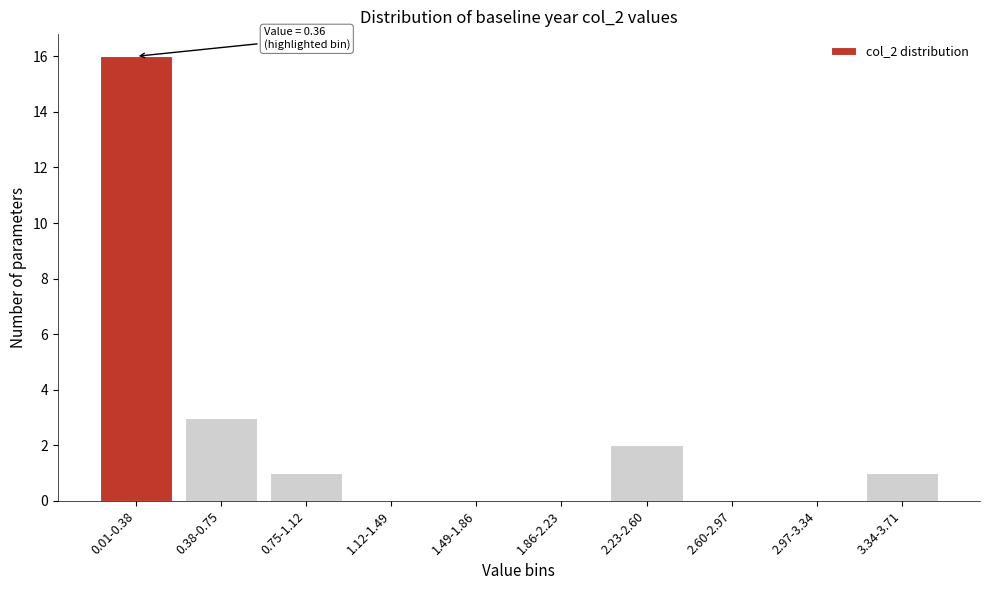

Reading left to right, transcribe all the data shown in this chart.

0.01-0.38=16	0.38-0.75=3	0.75-1.12=1	1.12-1.49=0	1.49-1.86=0	1.86-2.23=0	2.23-2.60=2	2.60-2.97=0	2.97-3.34=0	3.34-3.71=1